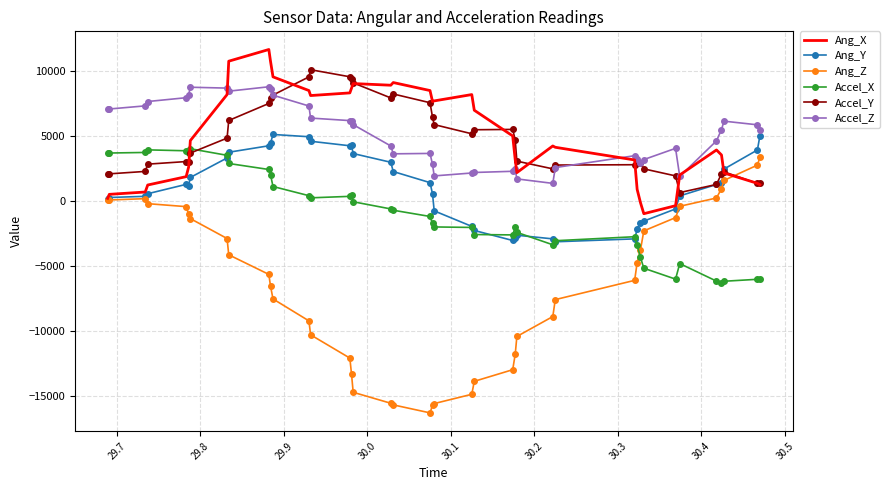

At how many categories does at least one series exceed 4910?

29